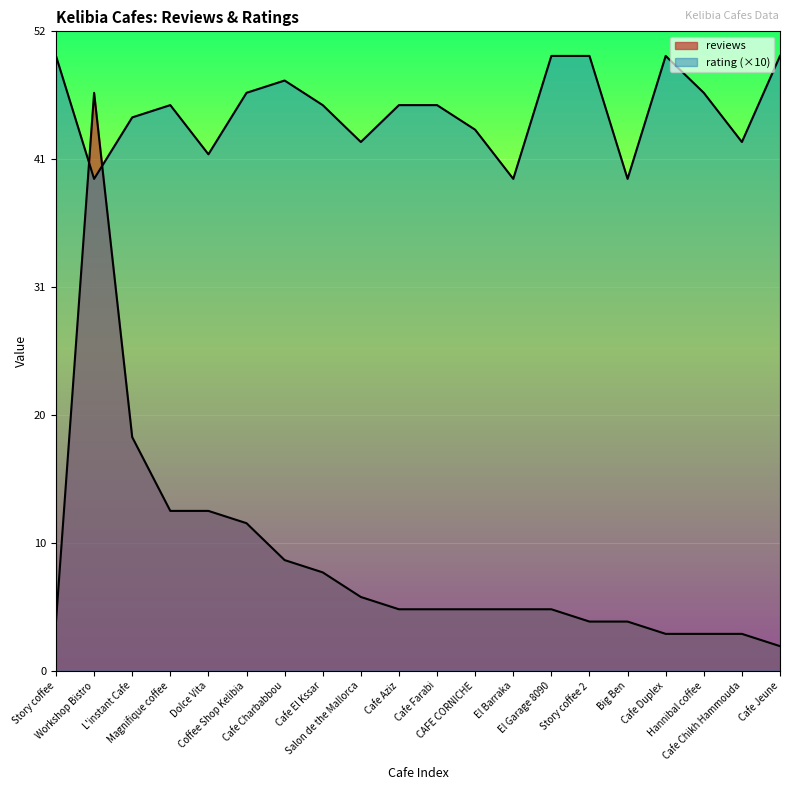

In rating, how many points are higher than both neighbors (excluding endpoints)?

3